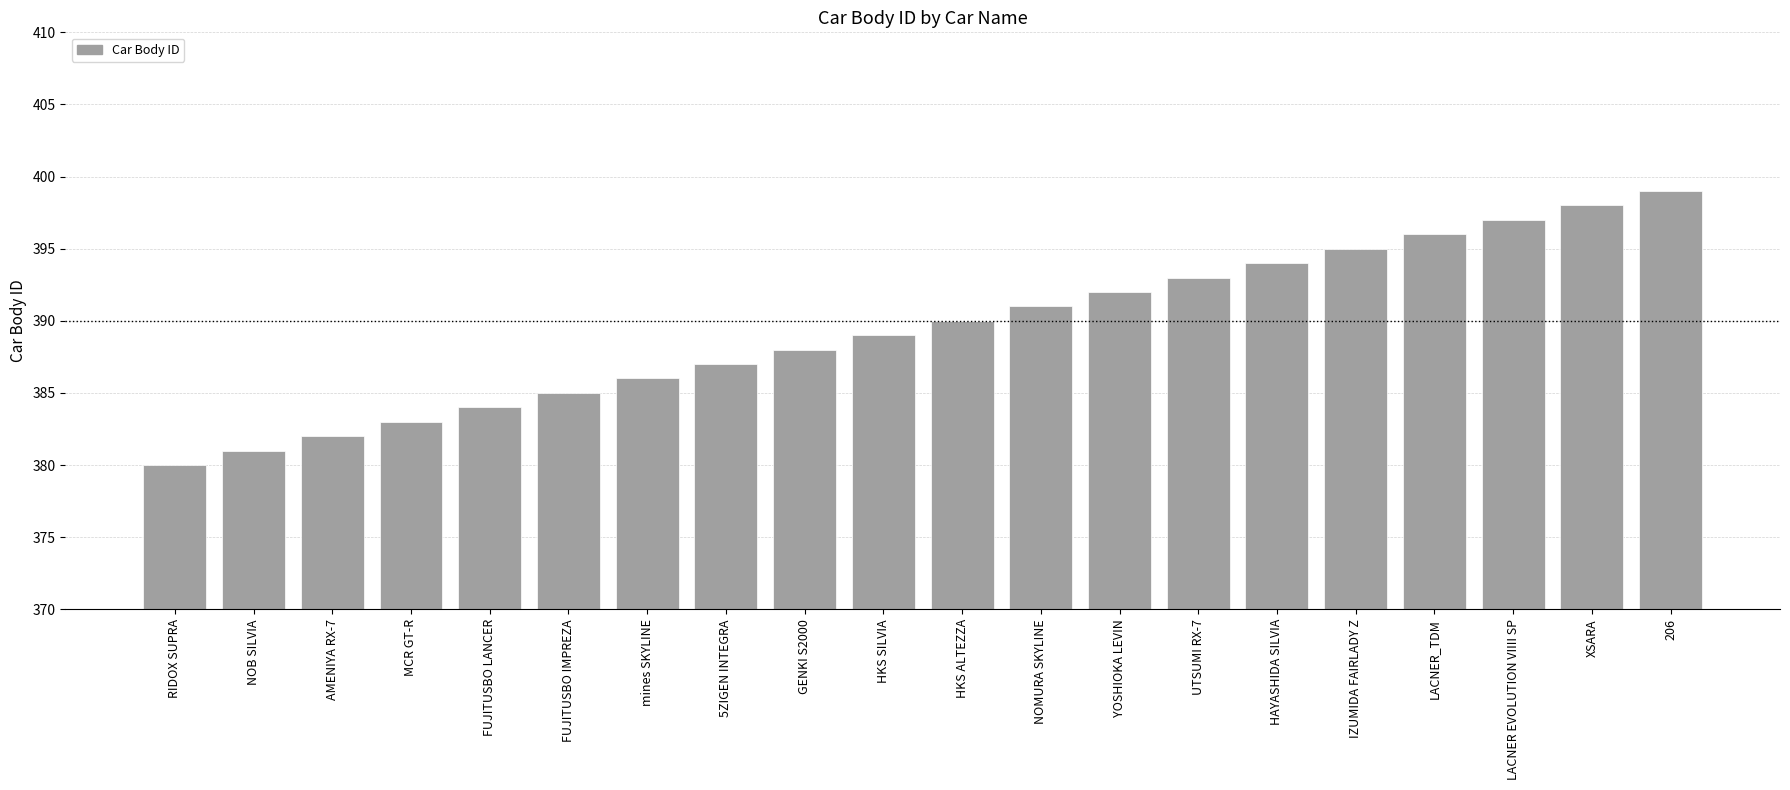

Which label corresponds to the smallest value in the chart?

RIDOX SUPRA